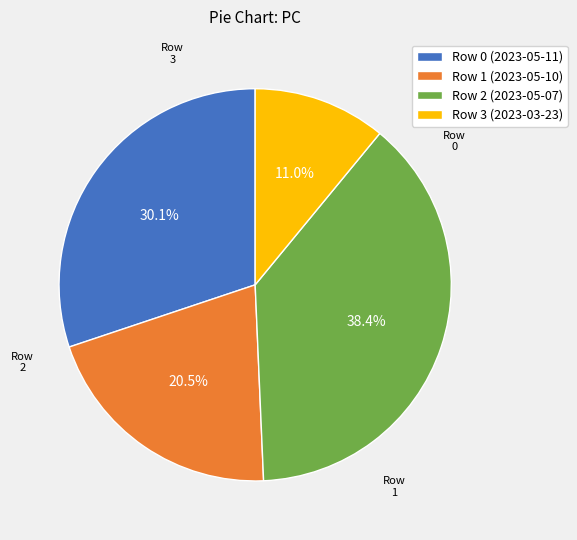

Does Row 3 (2023-03-23) account for over 50% of the chart?

No